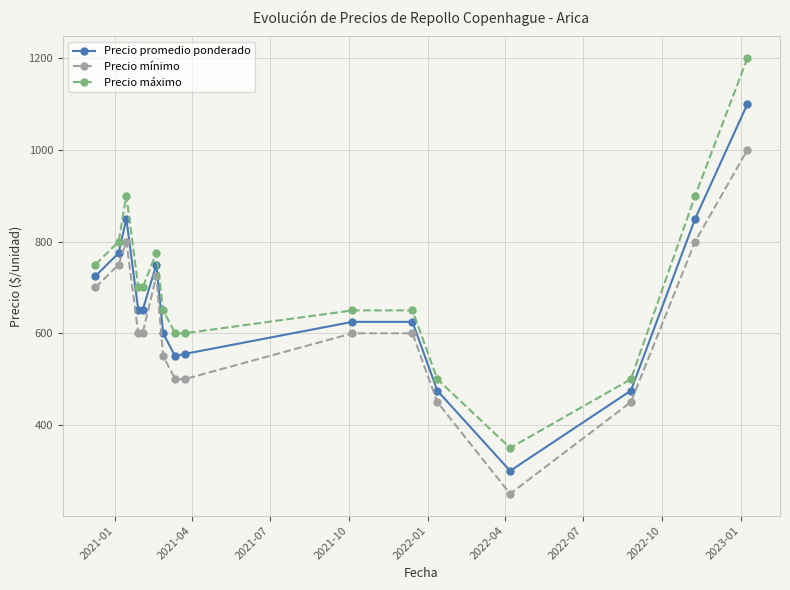

Which series has the largest range (max minus min)?

Precio máximo